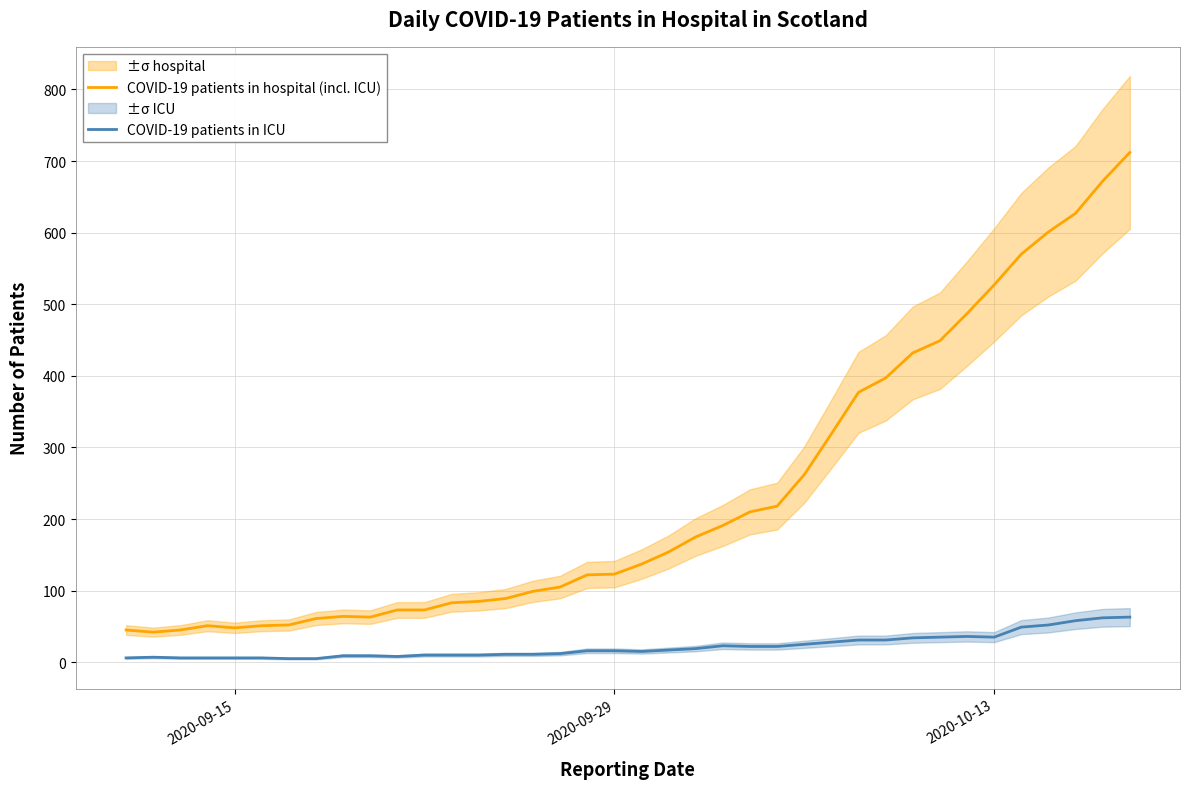

The COVID-19 patients in ICU series shows 16 at 2020-09-29. True or false?

True